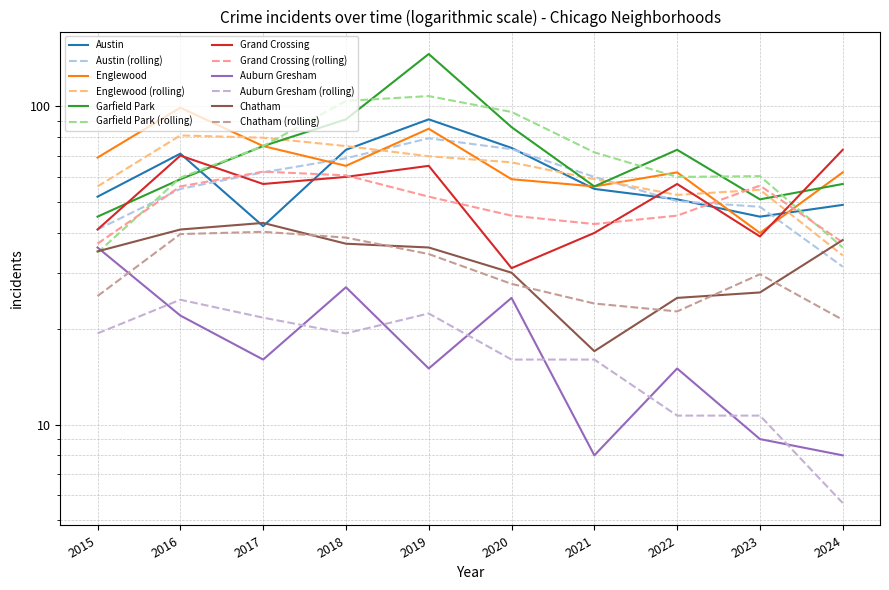

True or false: Auburn Gresham has a value of 27 at 2018.

True